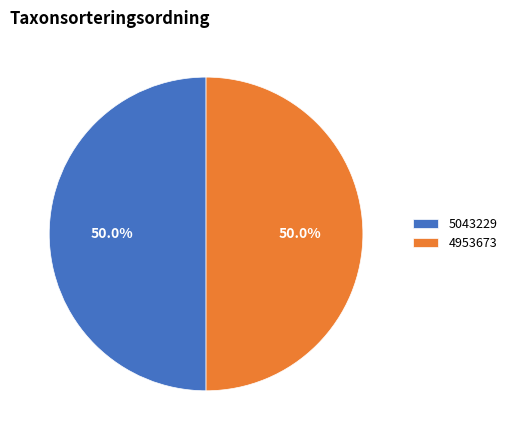

What is the ratio of the value at 4953673 to the value at 5043229?

1.0